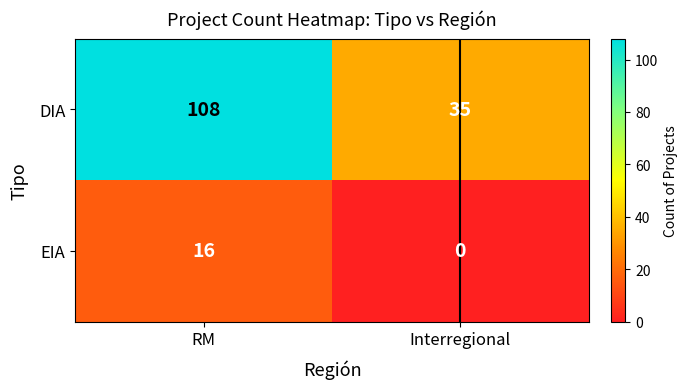

At RM, list the series in order from largest to smallest.

DIA, EIA